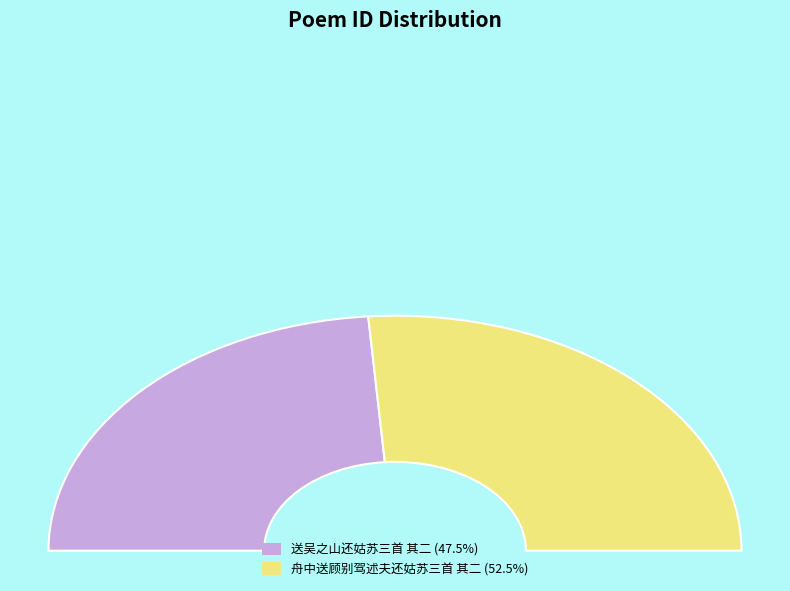

Which slice is the smallest?

送吴之山还姑苏三首 其二